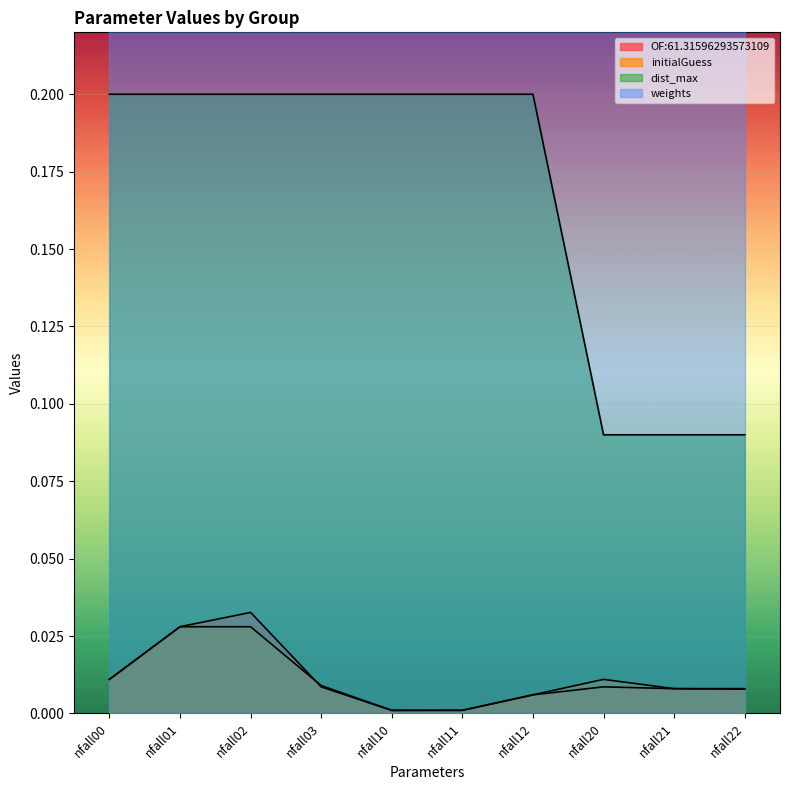

What is the difference between the second highest and minimum values in the dist_max series?

0.1